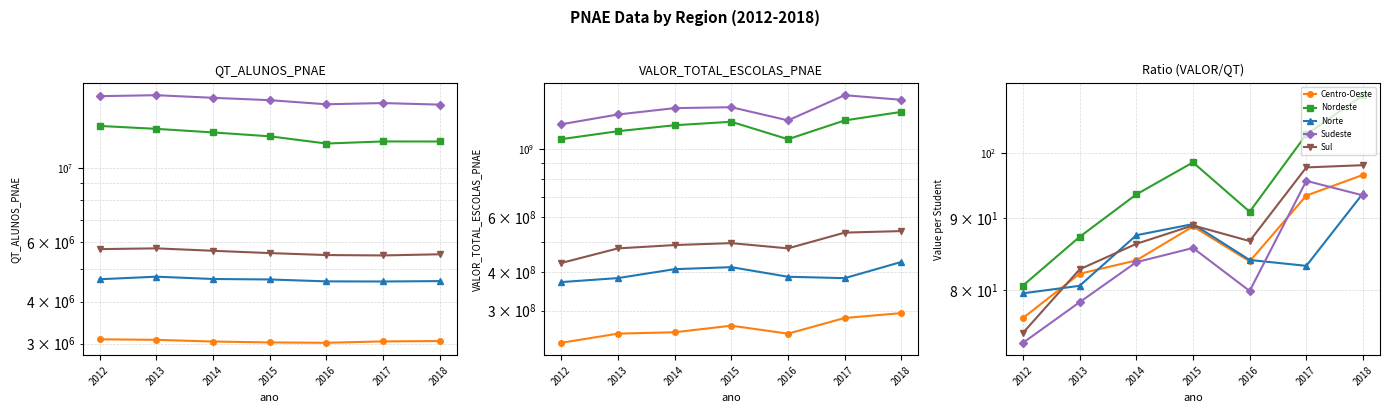

Rank the series at 2017 from highest to lowest value.

Nordeste, Sul, Sudeste, Centro-Oeste, Norte